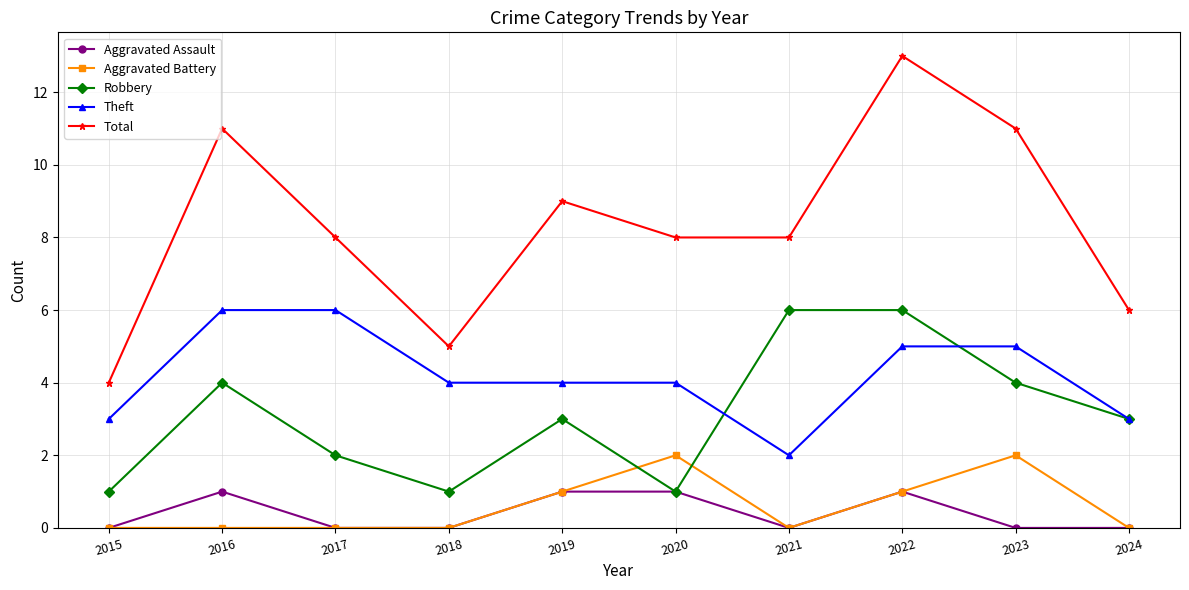

Is it true that Theft equals 2 at 2021?

True